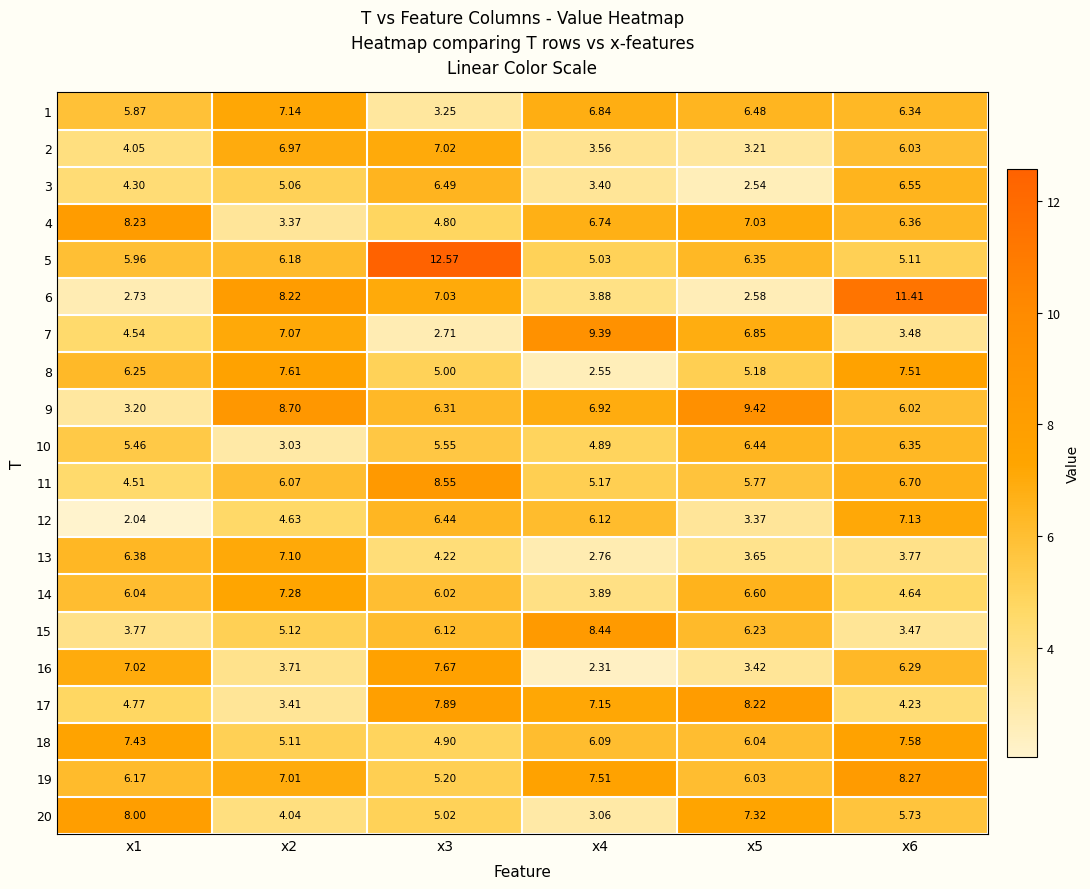

Is the value of 4 at x1 greater than the value of 2 at x6?

Yes